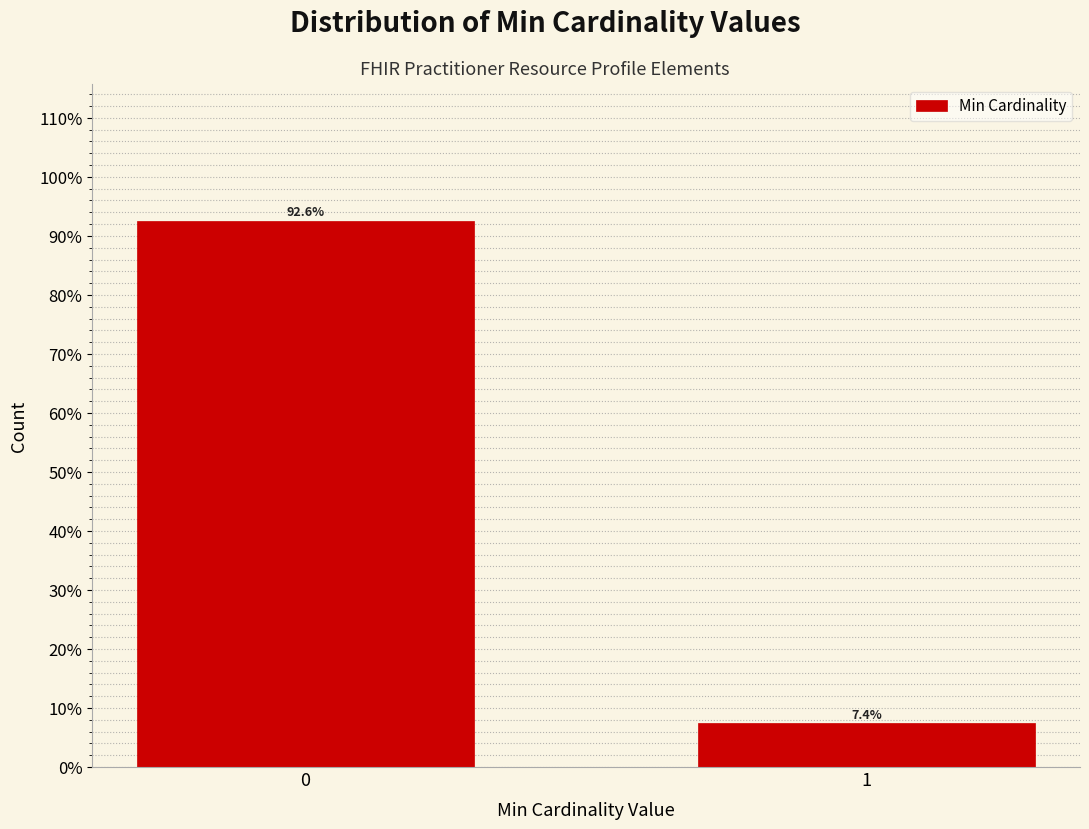

Reading left to right, transcribe all the data shown in this chart.

92.6	7.4